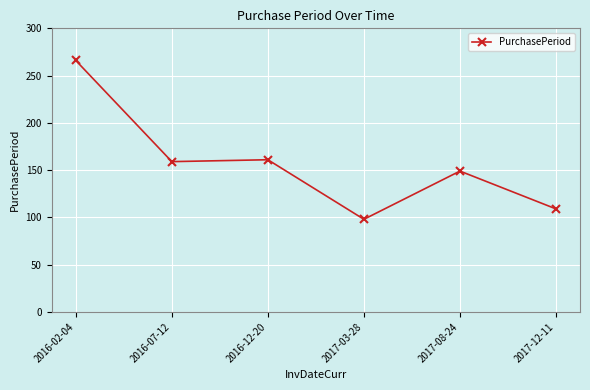

What is the ratio of the value at 2016-12-20 to the value at 2017-12-11?

1.5